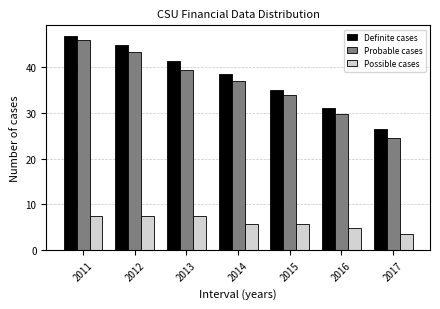

What is the difference between the Probable cases values at 2011 and 2012?

2.6